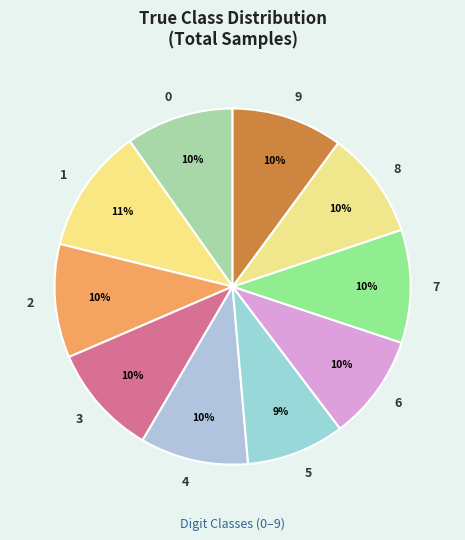

Is it true that 9 is 22% of the pie?

False